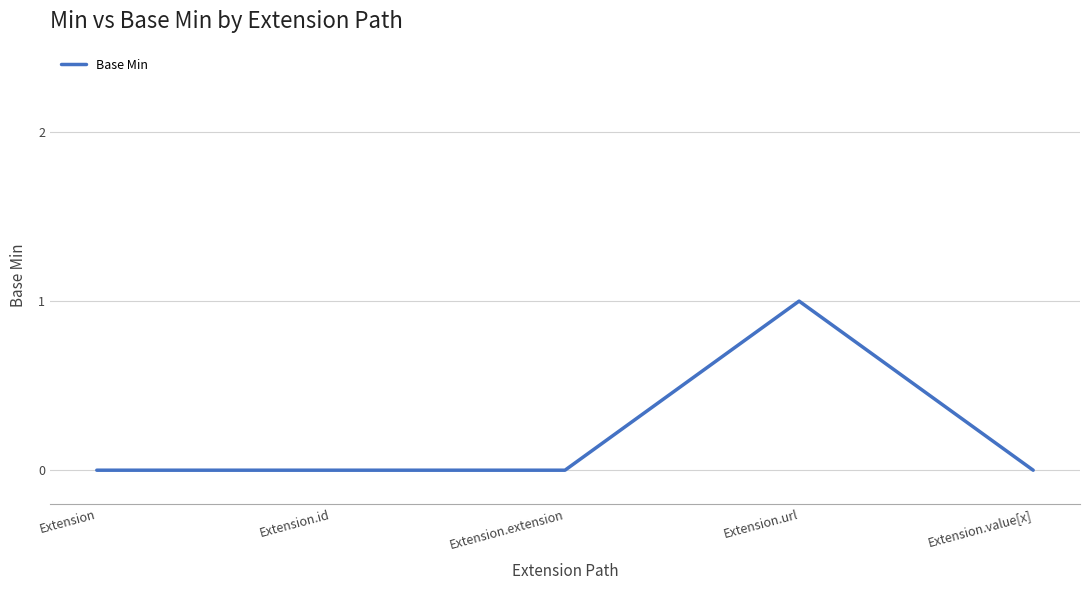

At which category does the chart reach its peak across all series?

Extension.url